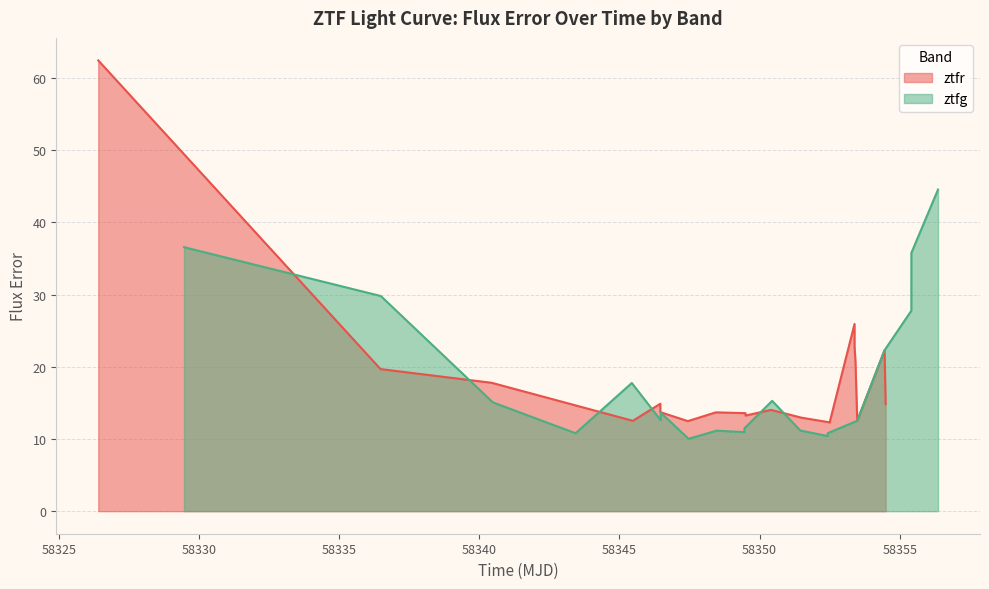

Is it true that ztfr equals 40698.7 at 7?

False